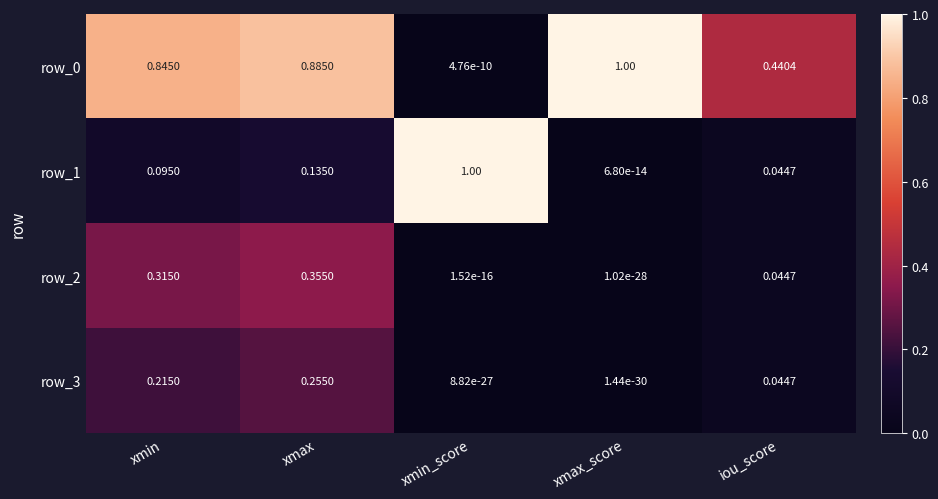

Rank the categories by row_1 value from highest to lowest.

xmin_score, xmax, xmin, iou_score, xmax_score